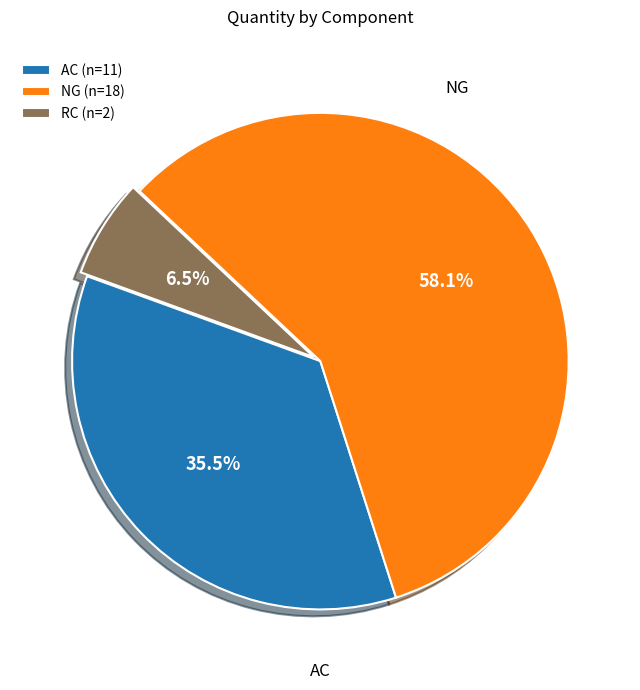

Which category has the smallest portion of the pie?

RC